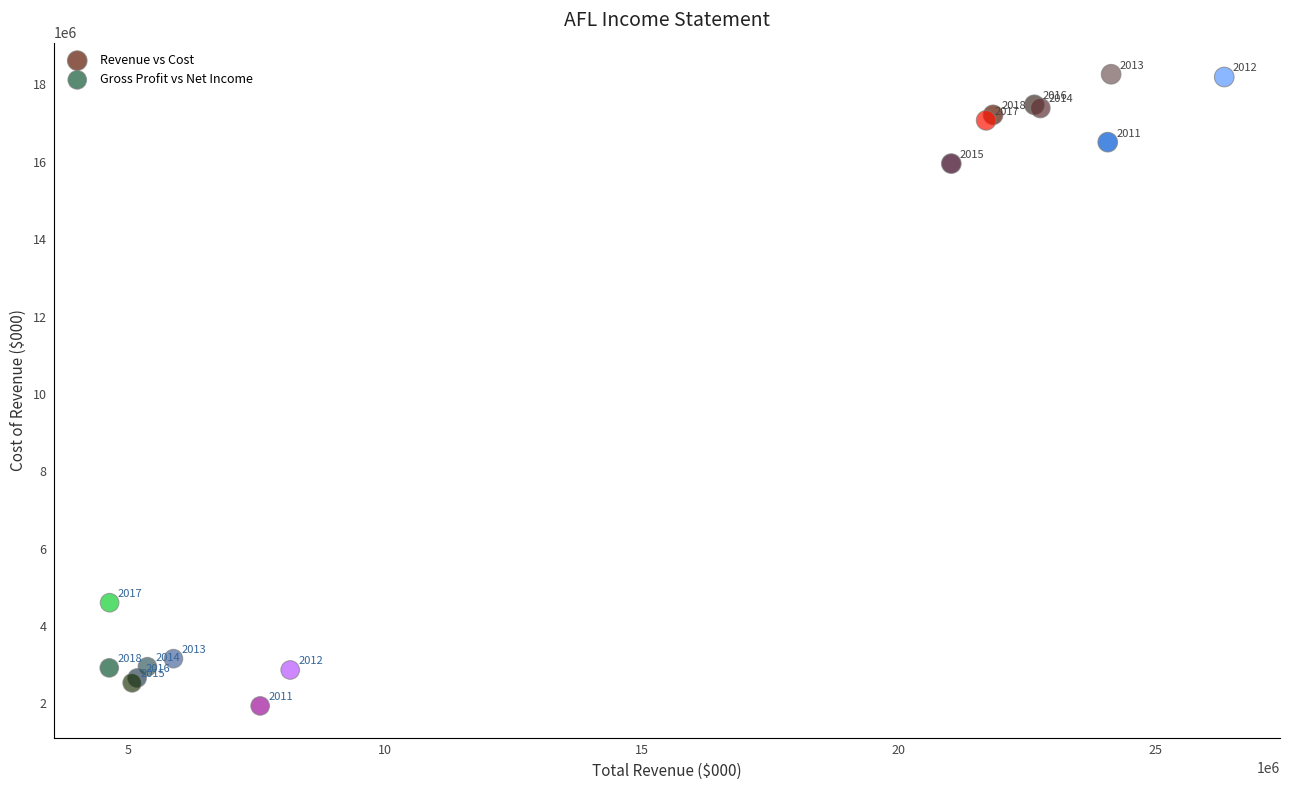

What are all the series names shown in the legend?

Revenue vs Cost, Gross Profit vs Net Income